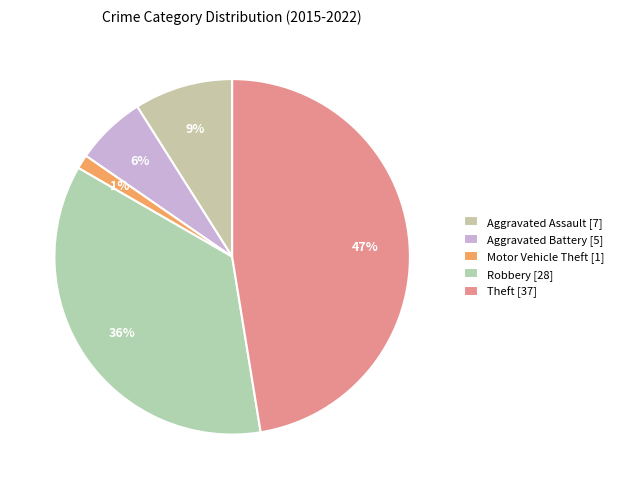

Count the number of slices in the pie.

5